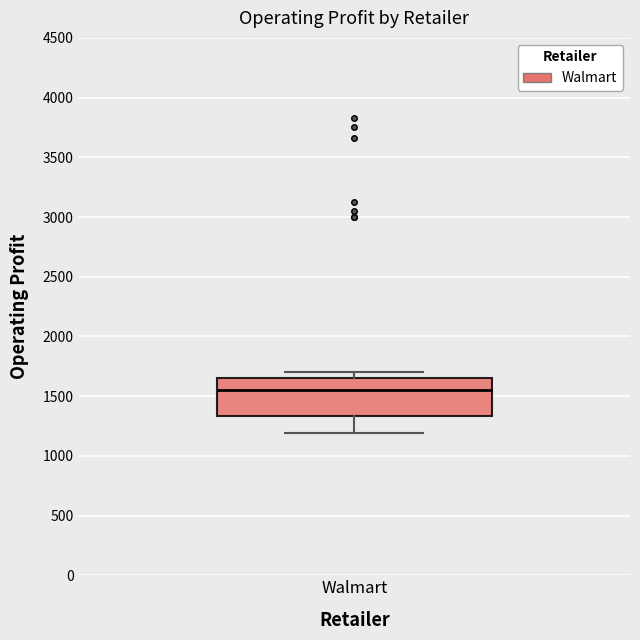

Read this box plot against the y-axis: the position of the median line, the range covered by the box, and the ends of both whiskers. The values are not printed on the chart, so give them approximately, as read against the axis.

median 1550, box 1350 to 1650, whiskers 1200 to 1700